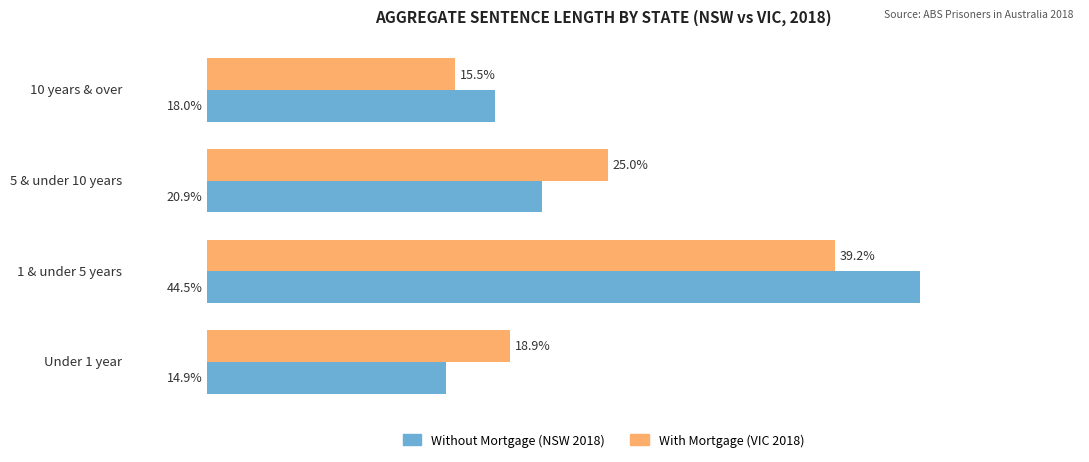

At which label does Without Mortgage (NSW 2018) reach its peak?

1 & under 5 years